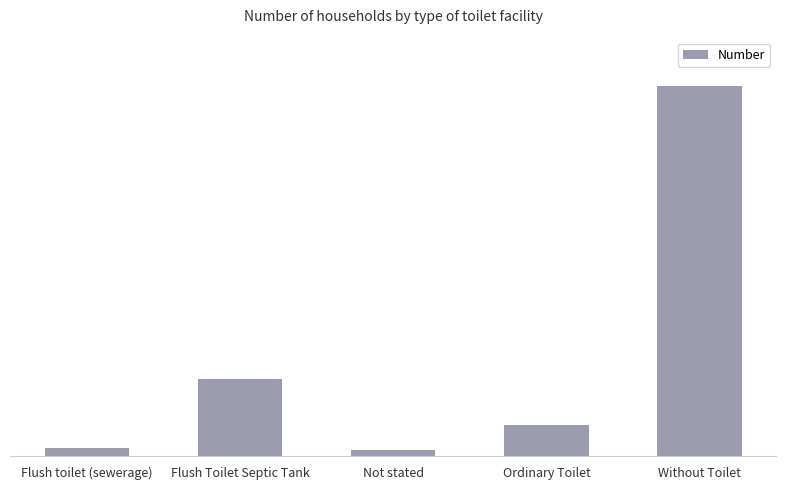

What is the difference between the values at Not stated and Flush toilet (sewerage)?

14